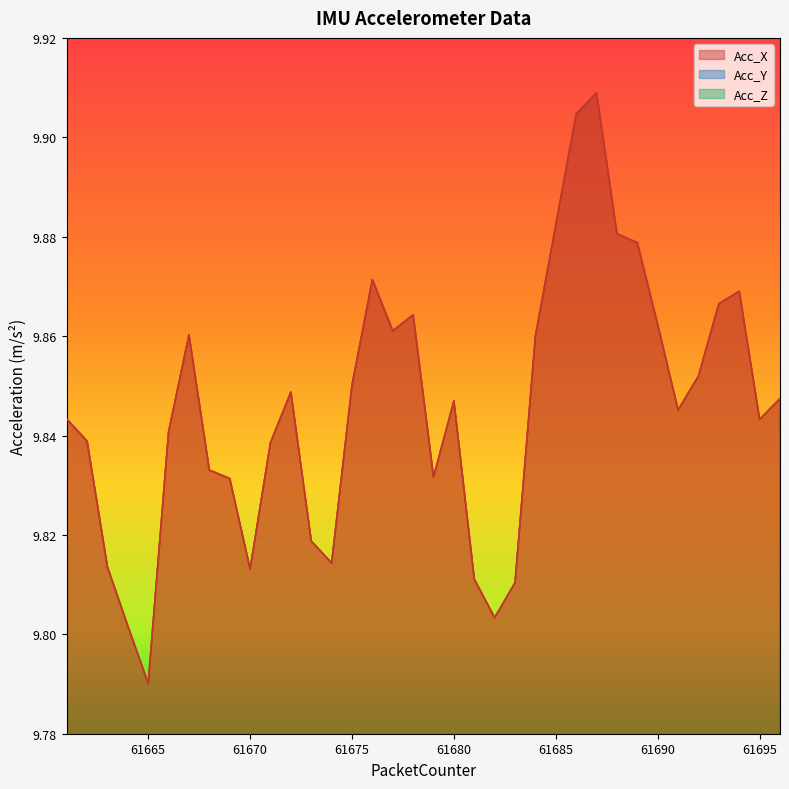

Does the chart display data point markers on the line(s)?

No